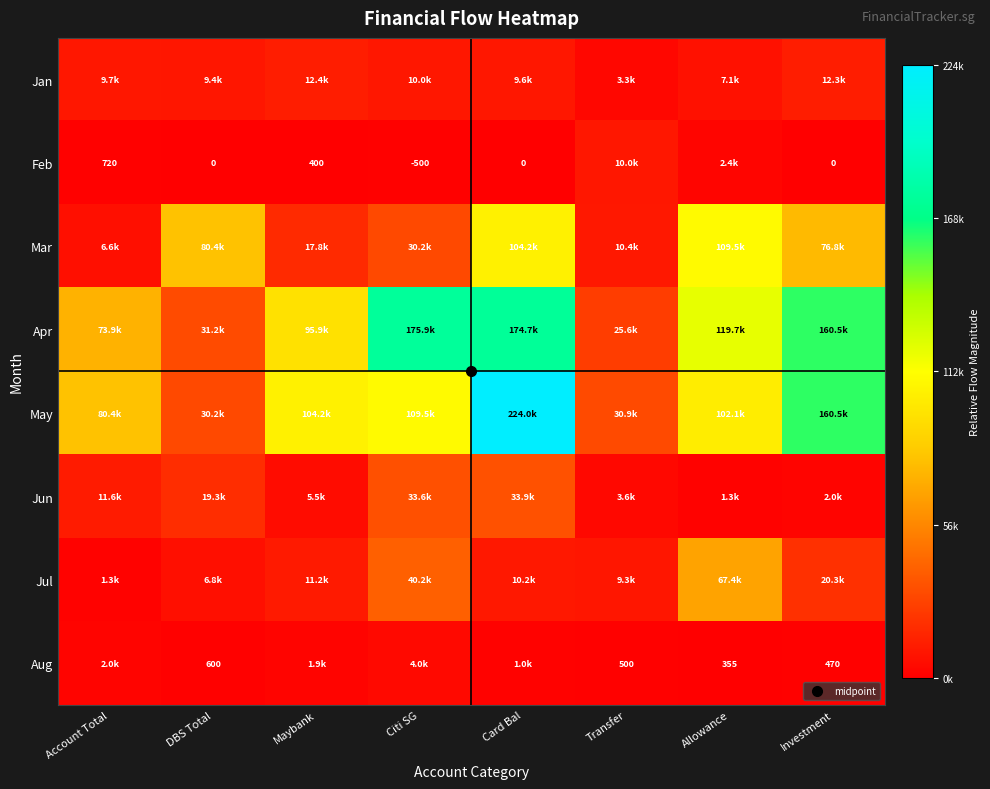

Between Transfer and Maybank, which is larger?

Maybank